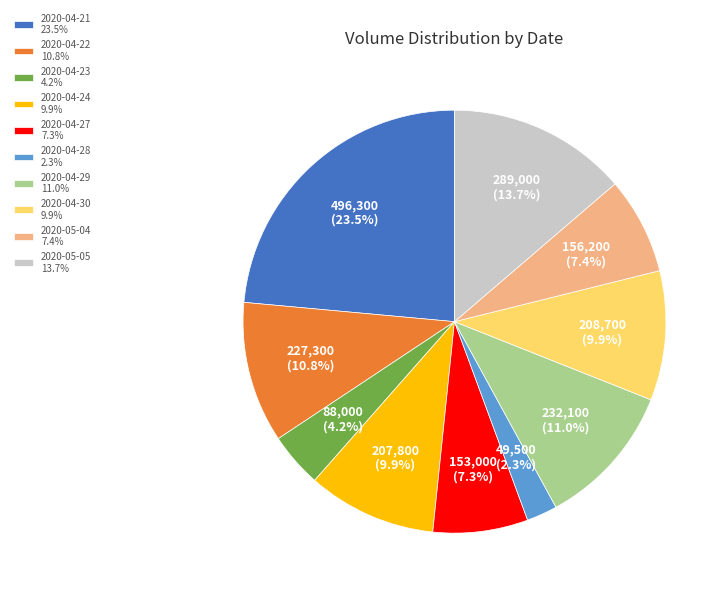

To the nearest percent, what is the average slice percentage?

10%